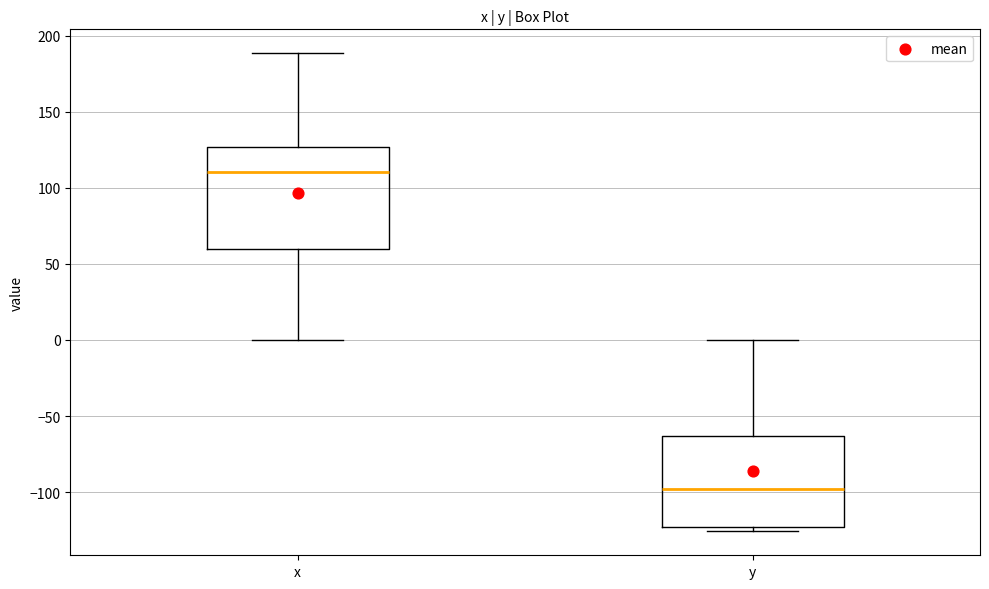

Where is the upper edge of the box for y on the y-axis? The values are not printed on the chart, so give them approximately, as read against the axis.

-65